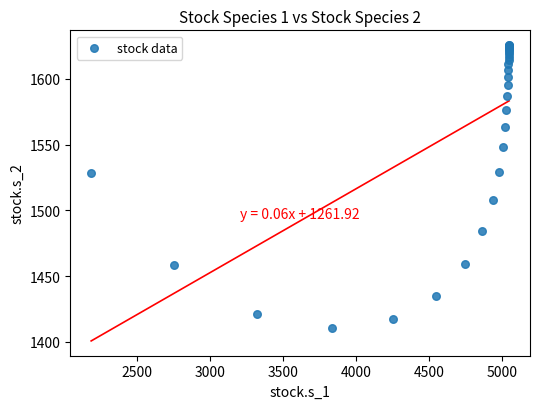

What Y value in the scatter plot is closest to 1517?

1507.9